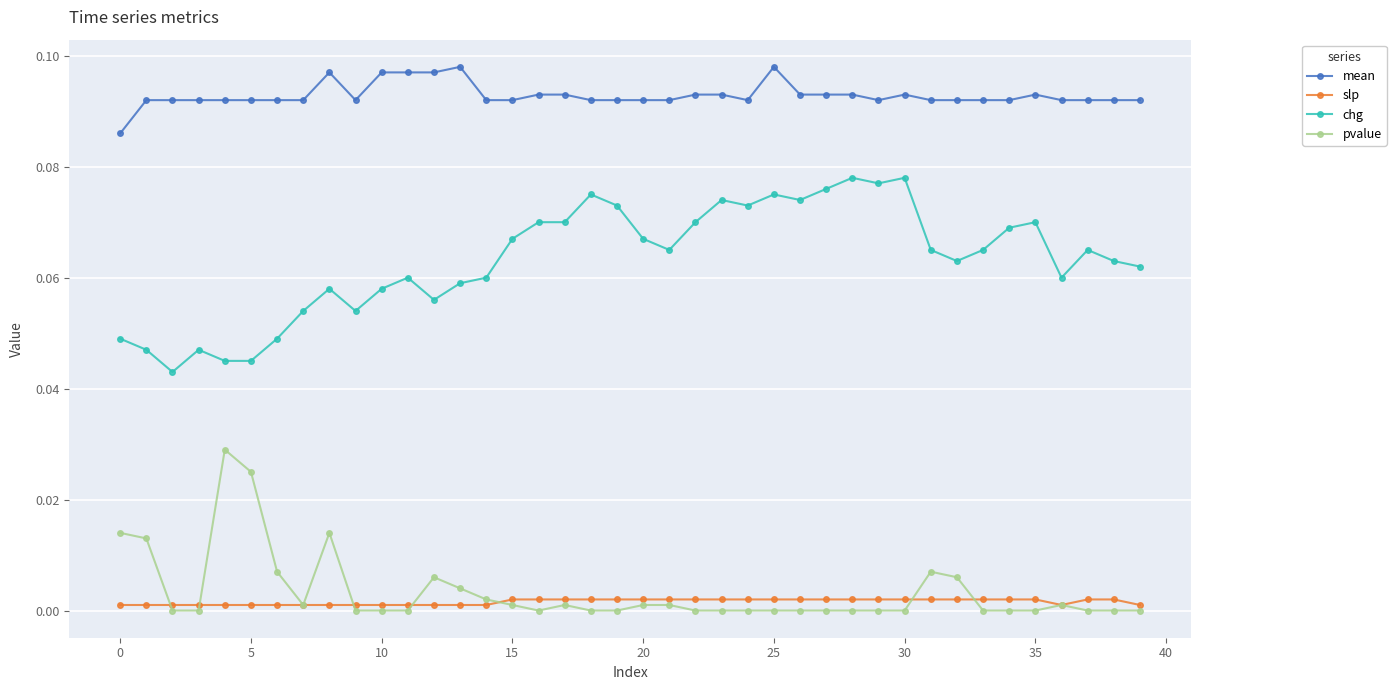

True or false: chg and pvalue cross at least once.

False